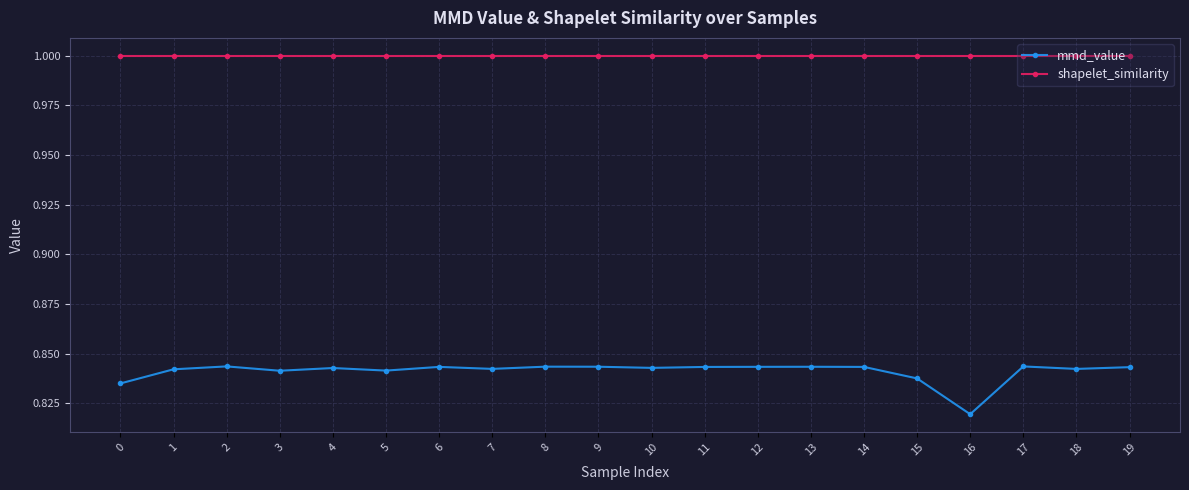

The value of shapelet_similarity at 7 is 1.0. True or false?

True